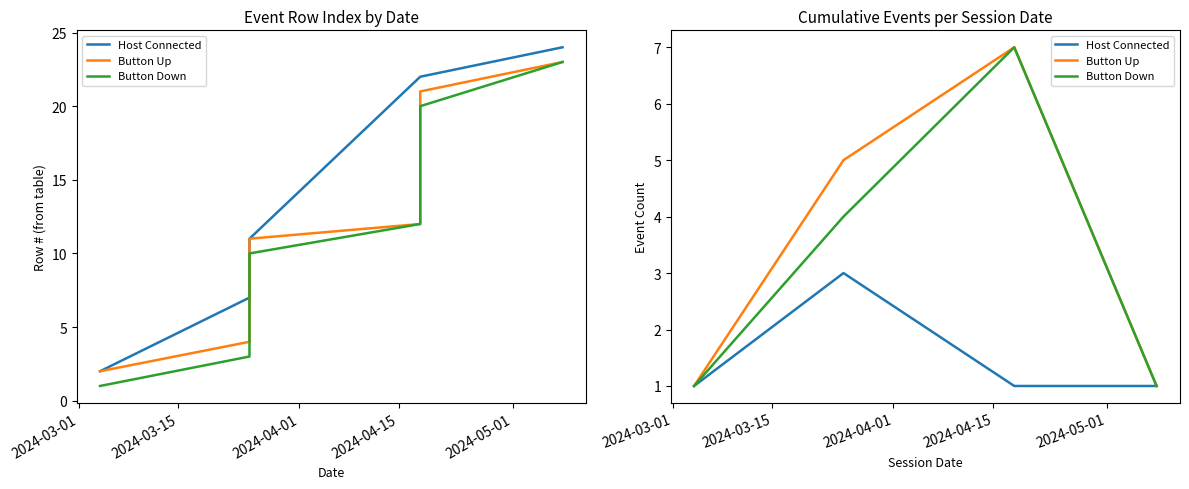

True or false: Button Up and Host Connected intersect in this chart.

False